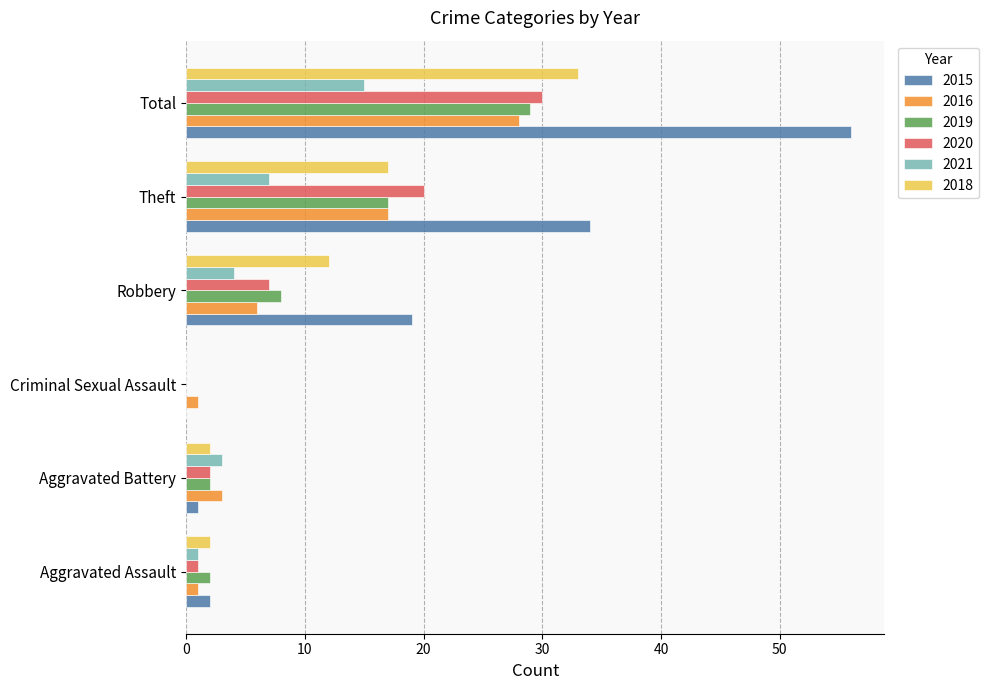

What is the sum of all 2021 values?

30